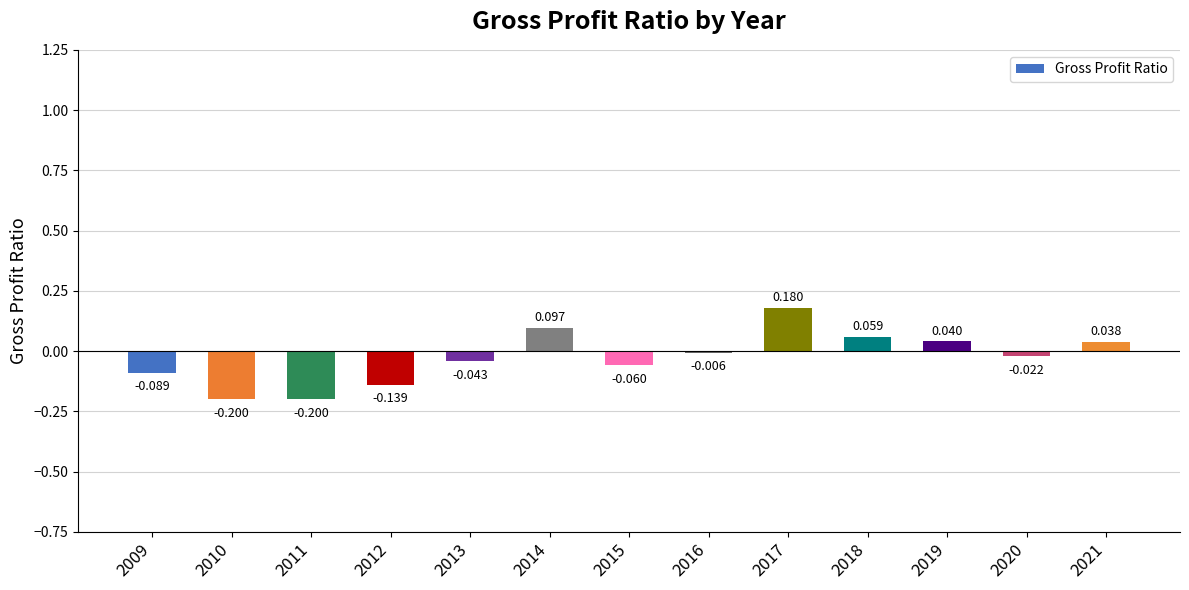

What is the value of the 7th bar from the left?

-0.1